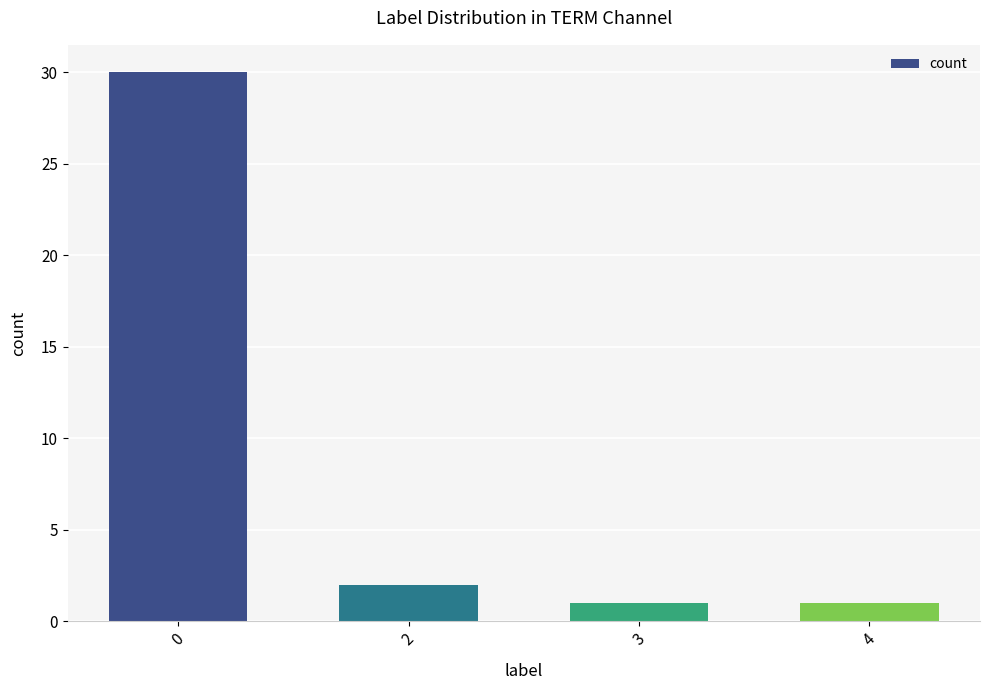

True or false: the data shows 2 at 2.

True